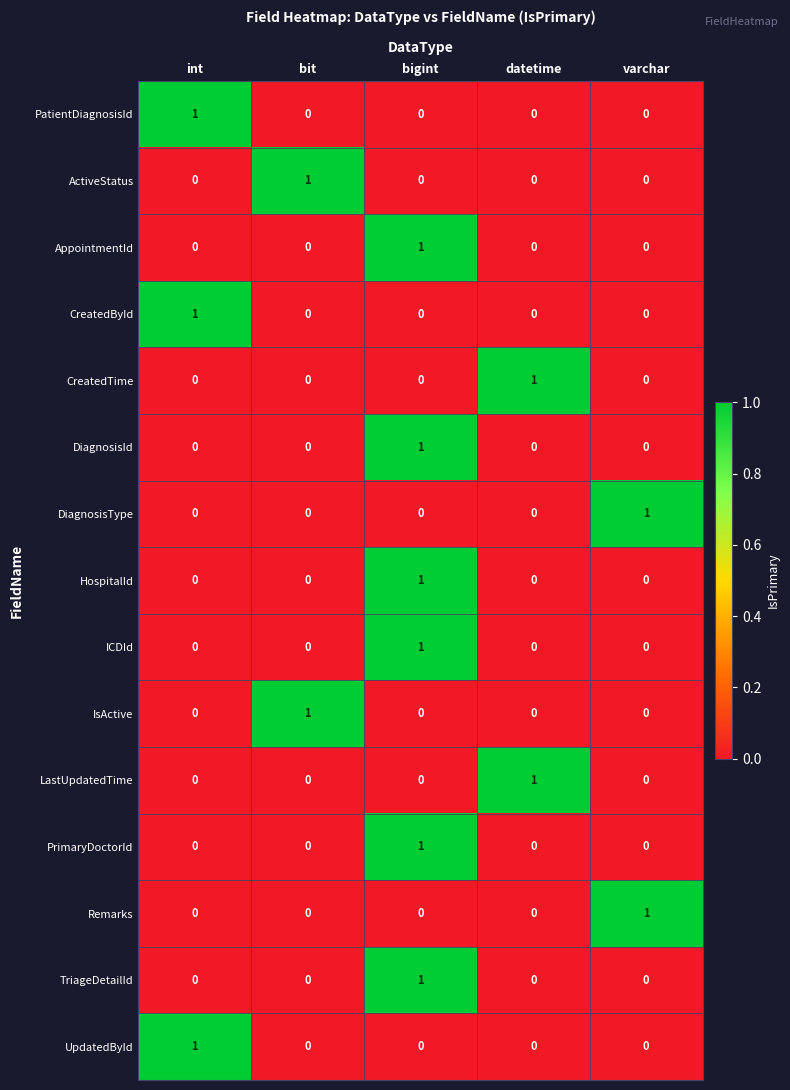

How many ICDId values are between 0 and 1?

5